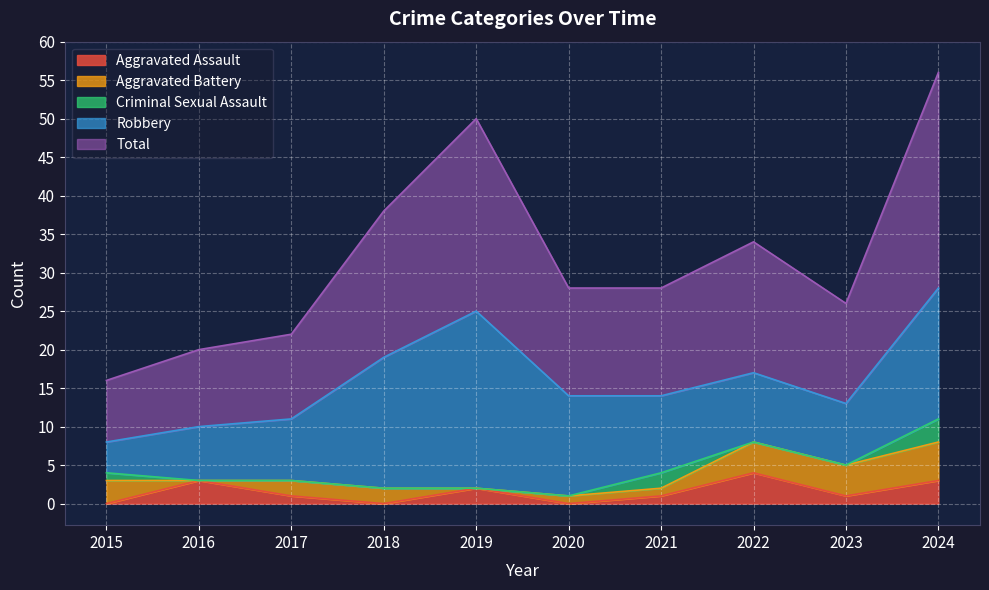

The Total series shows 11 at 2017. True or false?

True